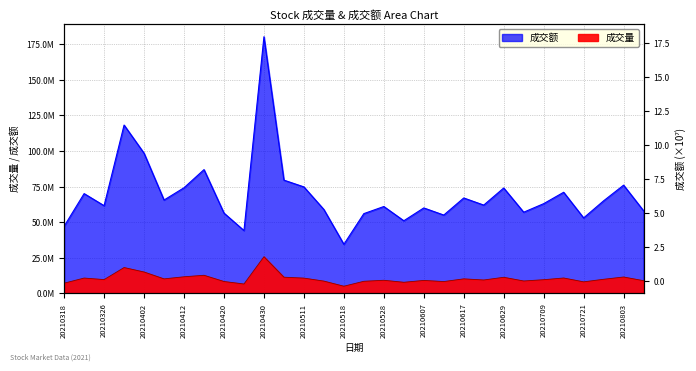

How many lines are shown in the chart?

2